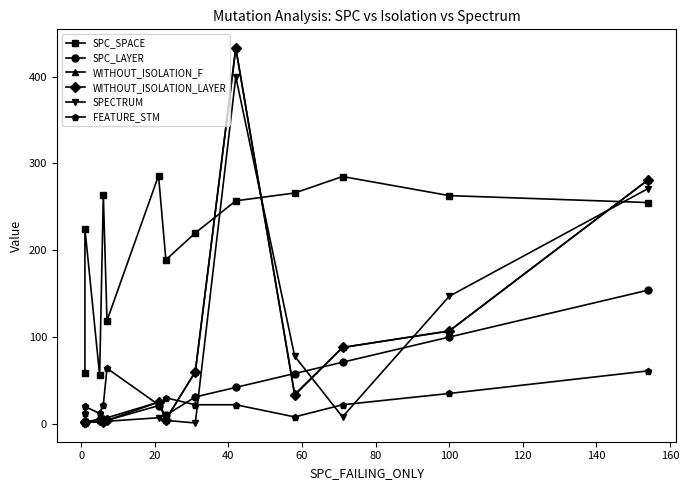

How many interior local peaks does the WITHOUT_ISOLATION_F series have?

3